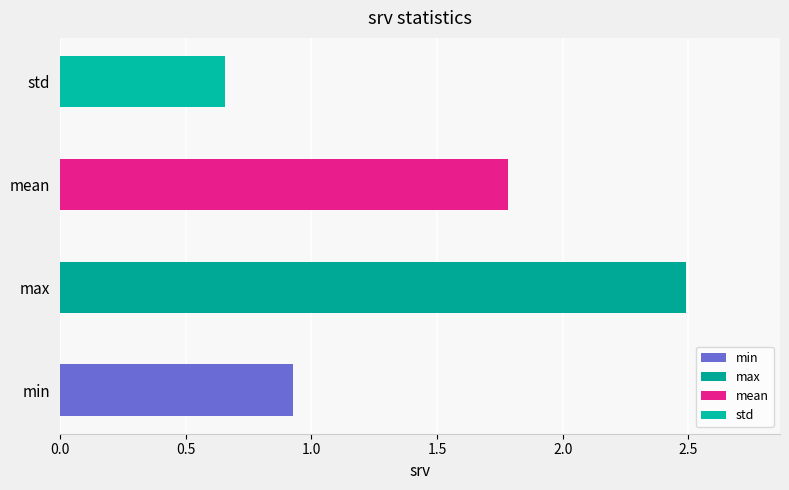

At which label is the value closest to 1?

min